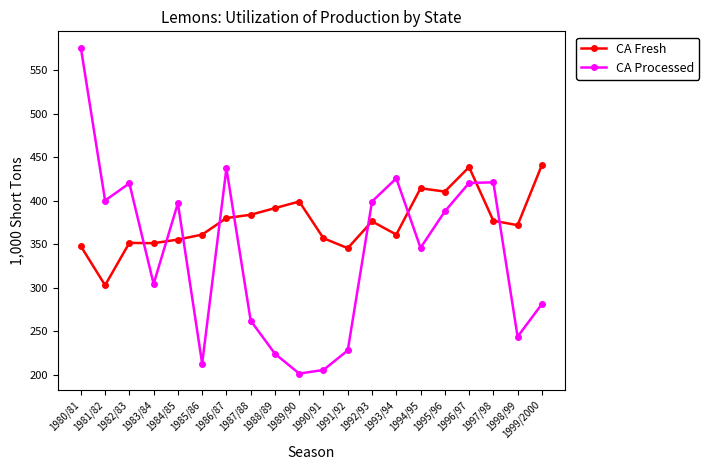

What is the sum of all CA Processed values?

6792.7